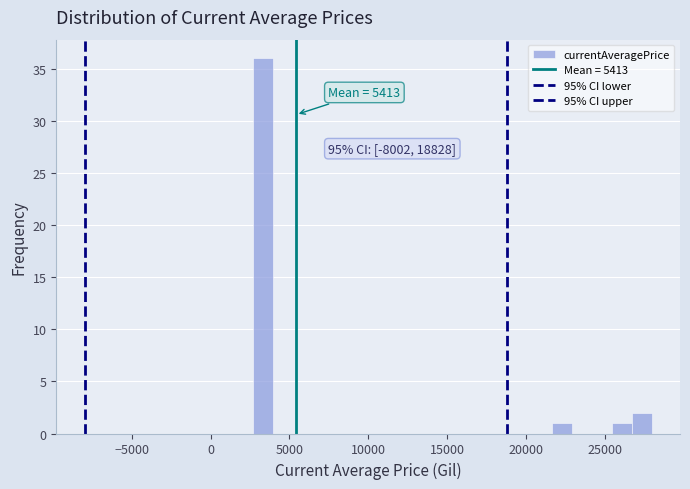

Around what value on the x-axis is the tallest bar? Give the approximate position of its centre, as read against the axis.

3500